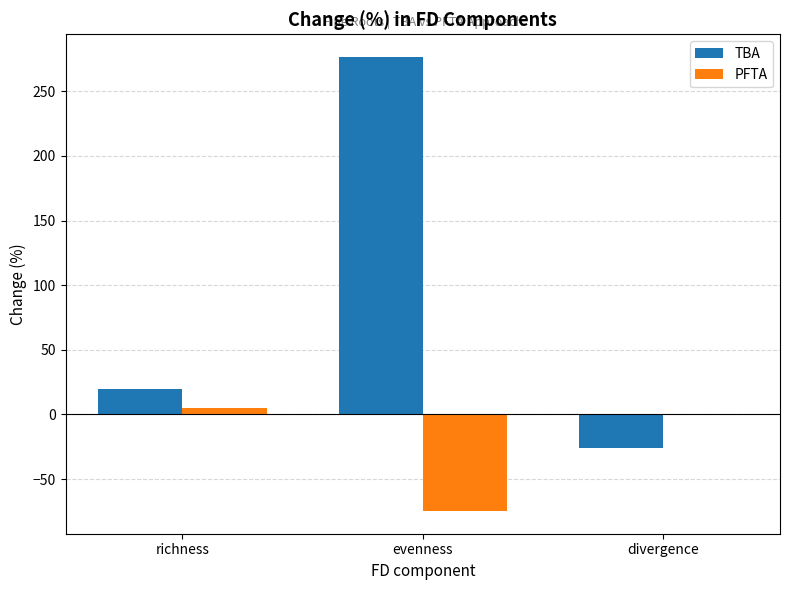

What is the sum of all PFTA values?

-69.6